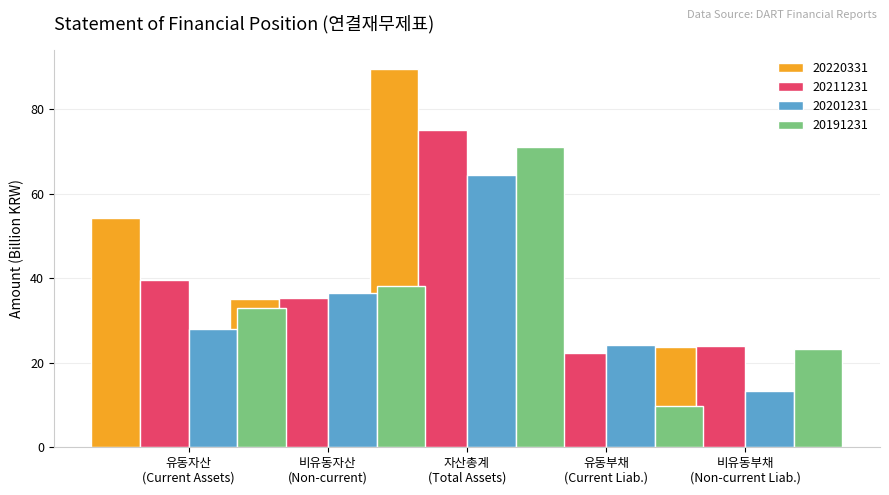

What is the minimum value for 20201231?

13.2